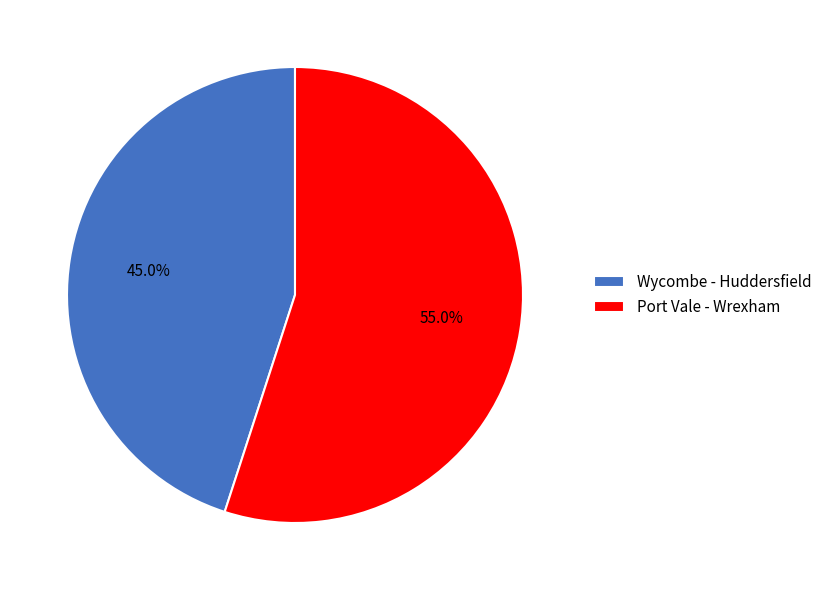

Count the number of slices in the pie.

2